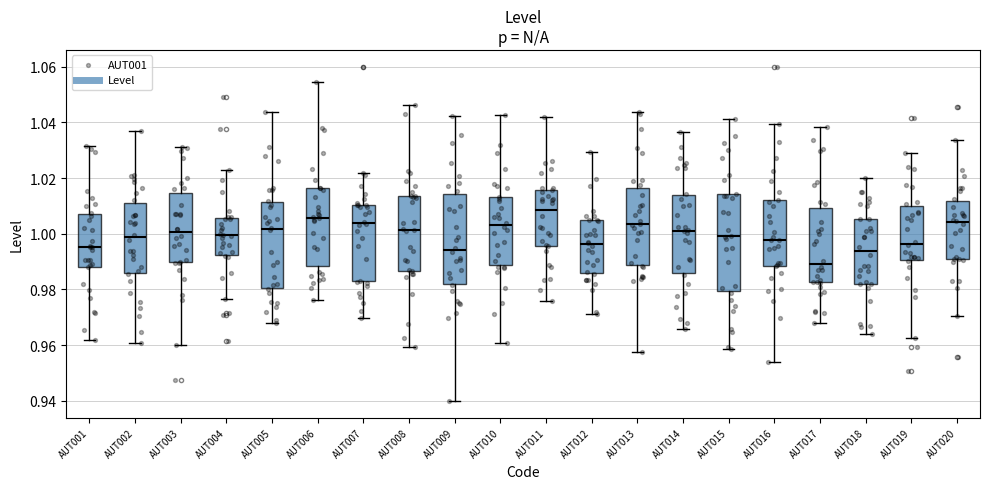

Reading left to right, transcribe this box plot: for each box, give where its median line is, the range the box spans, and where its two whiskers end, as read against the y-axis. The values are not printed on the chart, so give them approximately, as read against the axis.

AUT001: median 0.996, box 0.988 to 1.008, whiskers 0.962 to 1.032
AUT002: median 0.998, box 0.986 to 1.010, whiskers 0.960 to 1.038
AUT003: median 1.000, box 0.990 to 1.014, whiskers 0.960 to 1.032
AUT004: median 1.000, box 0.992 to 1.006, whiskers 0.976 to 1.022
AUT005: median 1.002, box 0.980 to 1.012, whiskers 0.968 to 1.044
AUT006: median 1.006, box 0.988 to 1.016, whiskers 0.976 to 1.054
AUT007: median 1.004, box 0.982 to 1.010, whiskers 0.970 to 1.022
AUT008: median 1.002, box 0.986 to 1.014, whiskers 0.960 to 1.046
AUT009: median 0.994, box 0.982 to 1.014, whiskers 0.940 to 1.042
AUT010: median 1.004, box 0.988 to 1.014, whiskers 0.960 to 1.042
AUT011: median 1.008, box 0.996 to 1.016, whiskers 0.976 to 1.042
AUT012: median 0.996, box 0.986 to 1.004, whiskers 0.972 to 1.030
AUT013: median 1.004, box 0.988 to 1.016, whiskers 0.958 to 1.044
AUT014: median 1.002, box 0.986 to 1.014, whiskers 0.966 to 1.036
AUT015: median 1.000, box 0.980 to 1.014, whiskers 0.958 to 1.042
AUT016: median 0.998, box 0.988 to 1.012, whiskers 0.954 to 1.040
AUT017: median 0.990, box 0.982 to 1.010, whiskers 0.968 to 1.038
AUT018: median 0.994, box 0.982 to 1.006, whiskers 0.964 to 1.020
AUT019: median 0.996, box 0.990 to 1.010, whiskers 0.962 to 1.028
AUT020: median 1.004, box 0.990 to 1.012, whiskers 0.970 to 1.034